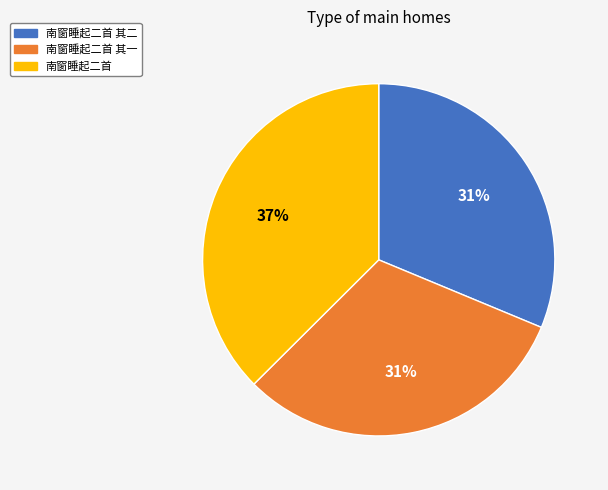

To the nearest percent, what is the average slice percentage?

33%